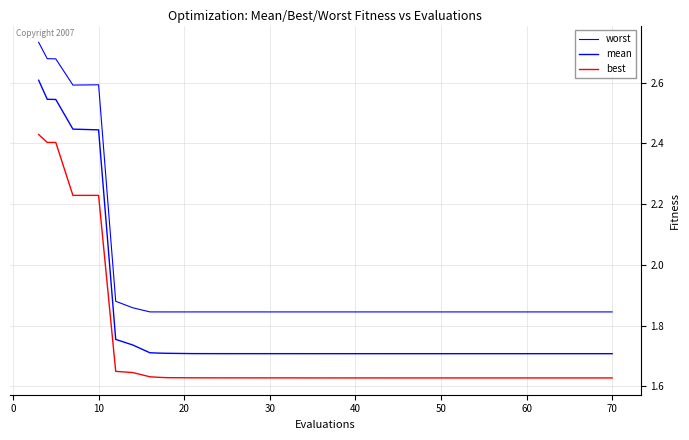

Where is the first local minimum for worst?

20